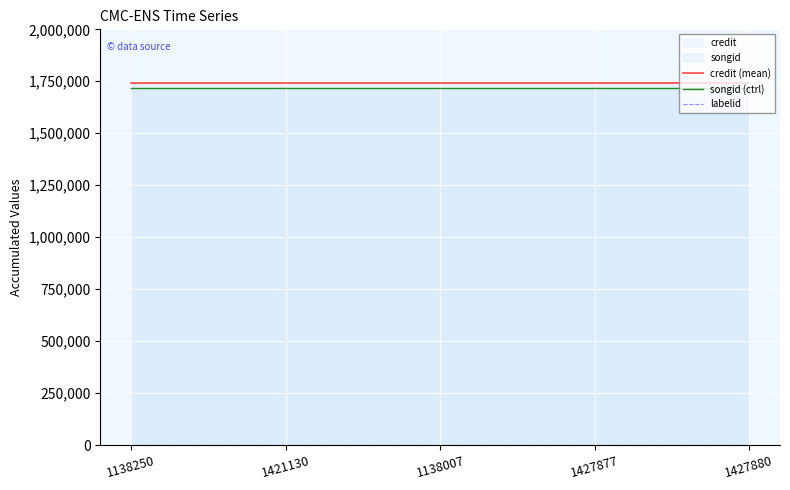

What is the value of the labelid point at the 1st from the left?

509